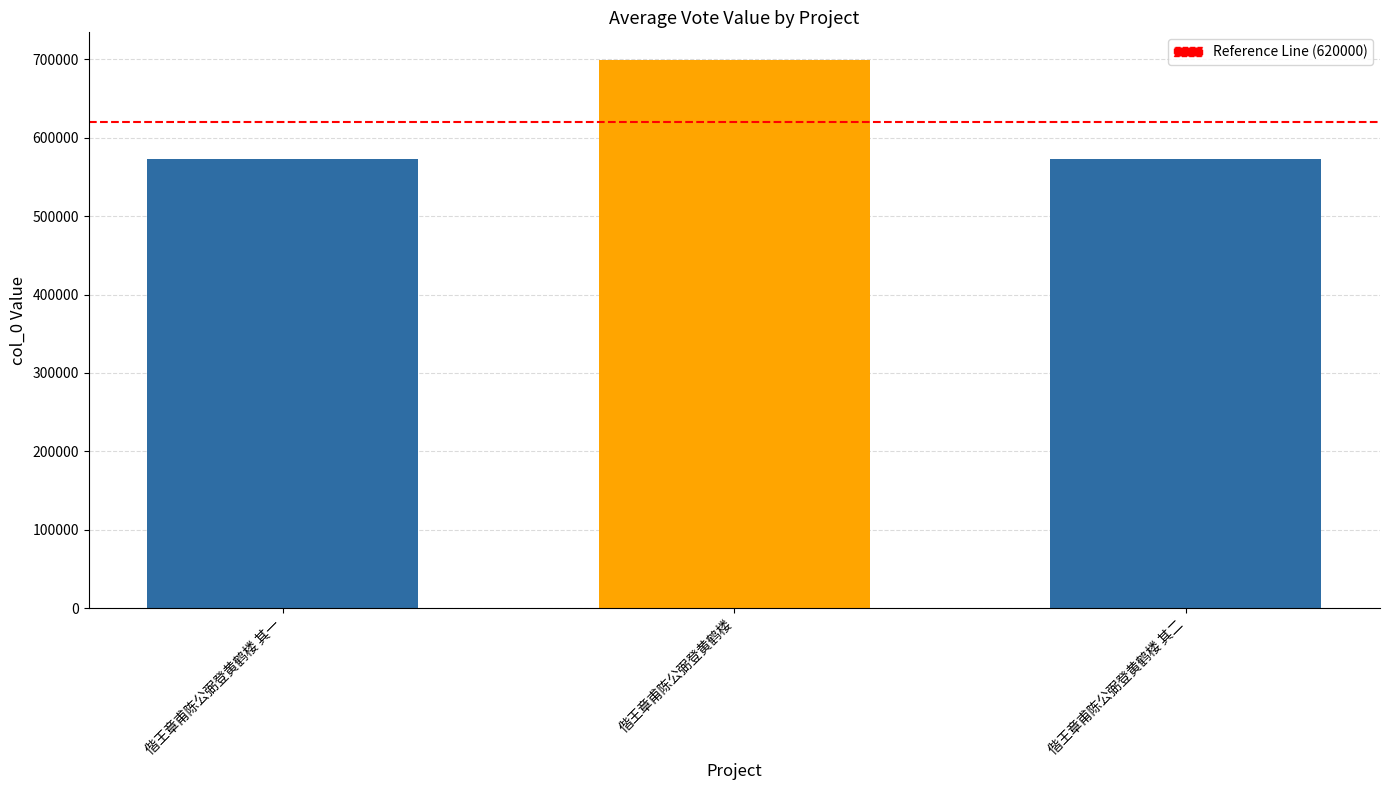

Is it true that the value at 偕王章甫陈公弼登黄鹤楼 is 699508?

True